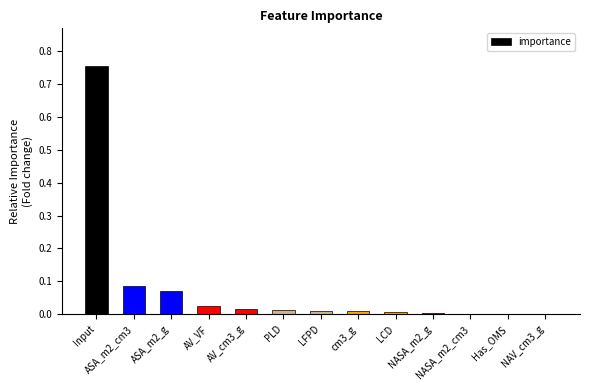

What is the sum of all values?

1.0